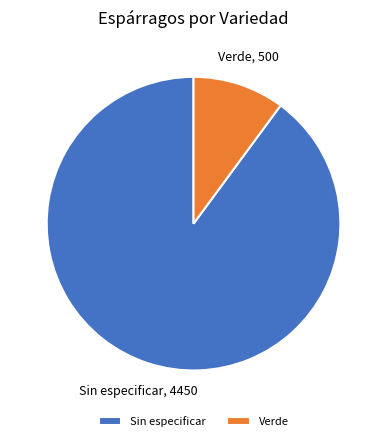

What is the smallest slice in the pie chart?

Verde